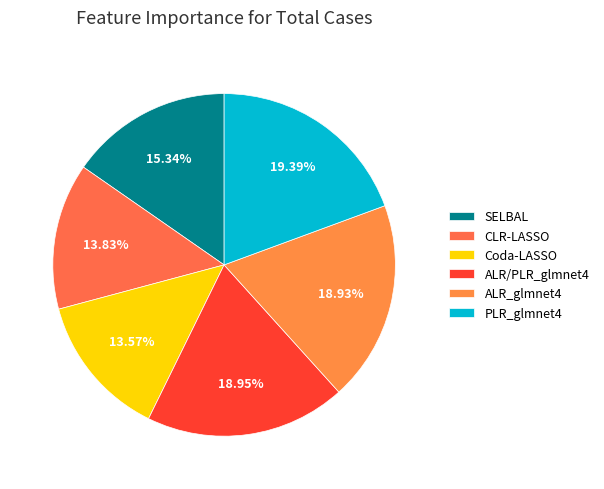

What is the largest slice in the pie chart?

PLR_glmnet4